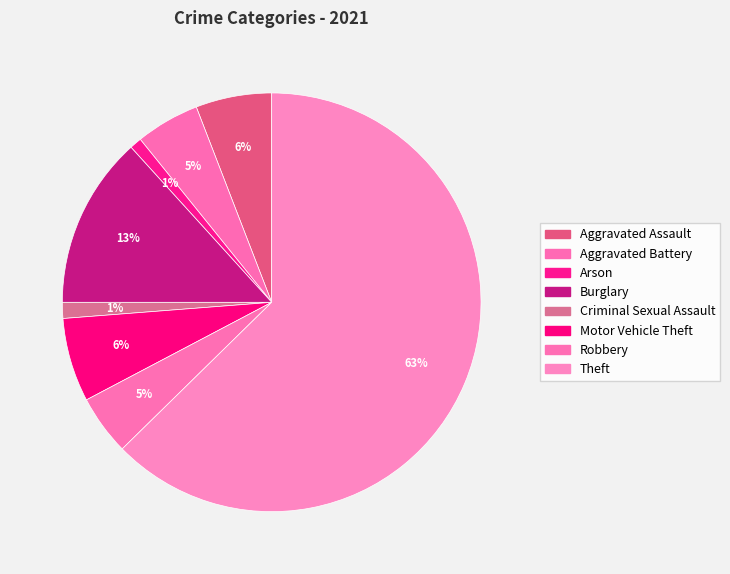

To the nearest percent, what portion does Aggravated Assault represent?

6%